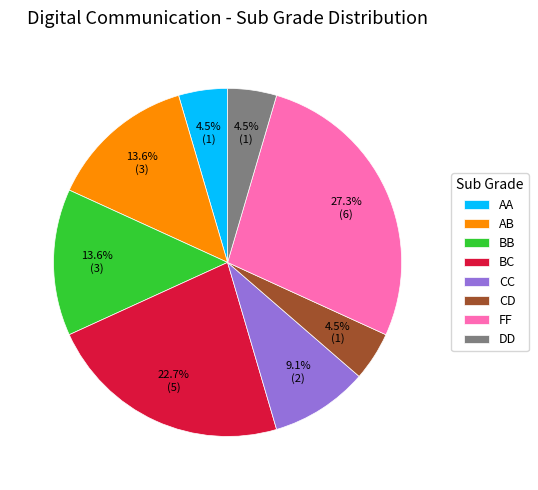

Approximately how many times larger is the value at BB compared to CC?

1.5